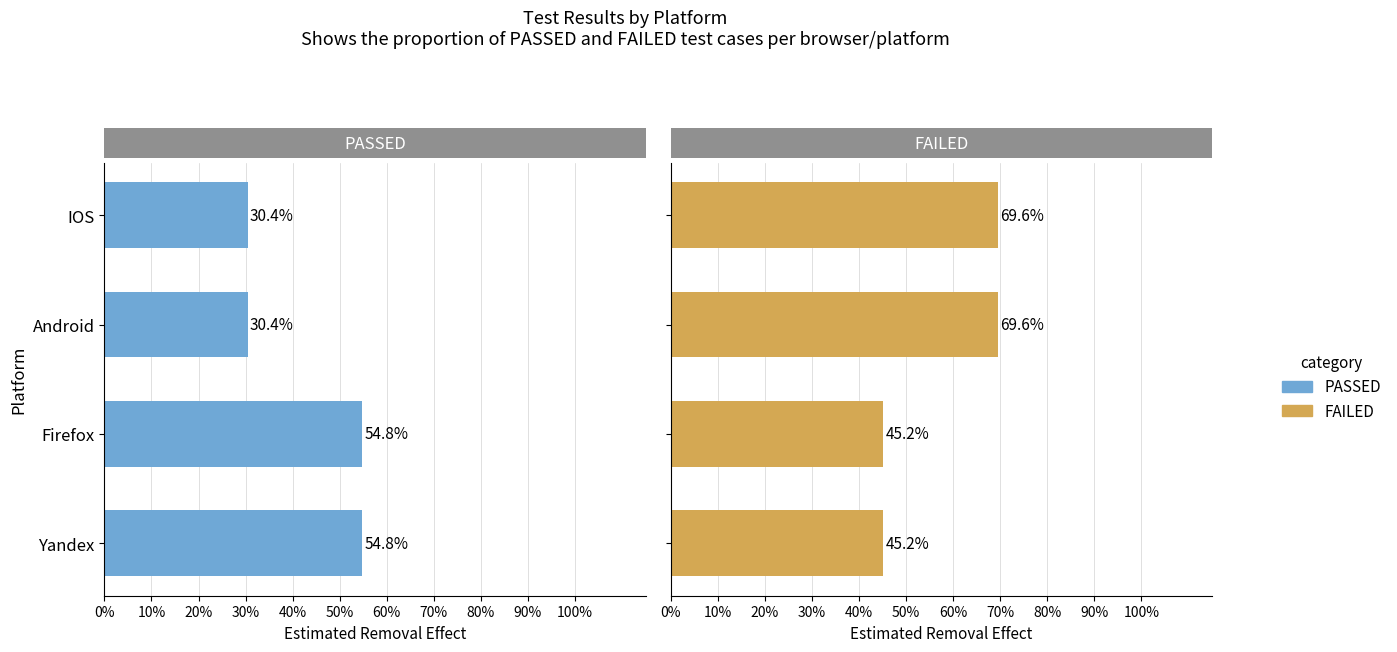

What is the lowest value of the FAILED series?

0.5